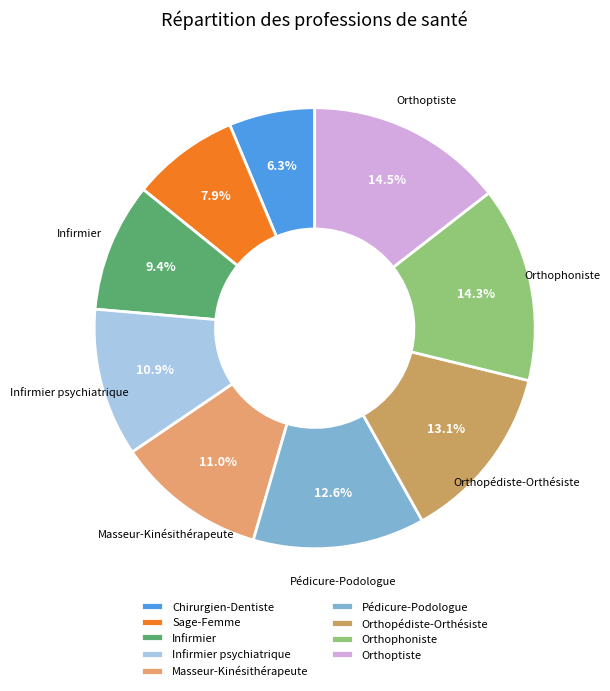

Is the sum of Orthopédiste-Orthésiste and Pédicure-Podologue greater than half?

No